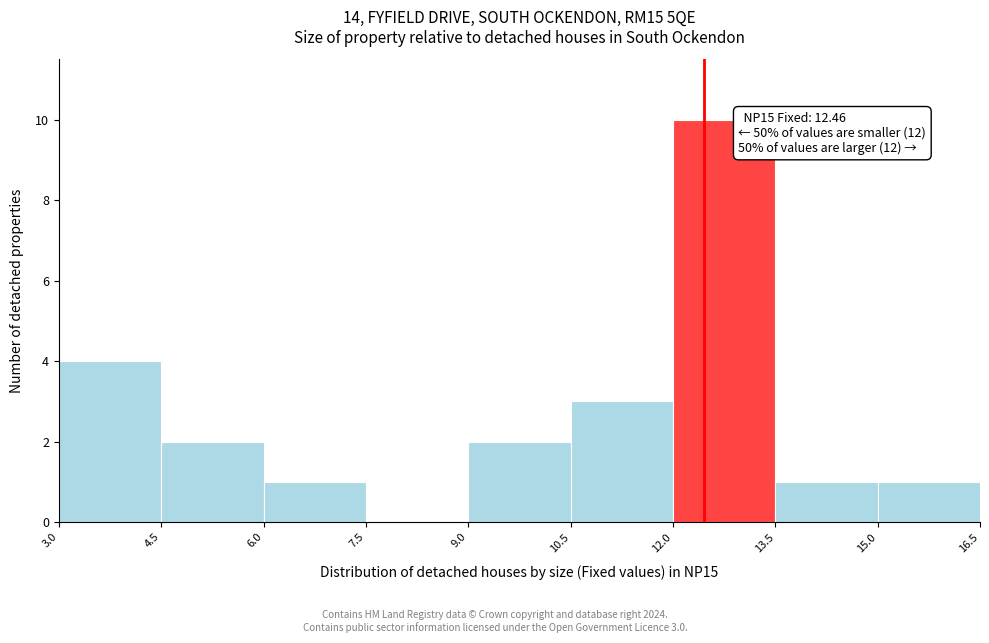

Which range on the x-axis has the tallest bar?

12.0 to 13.5